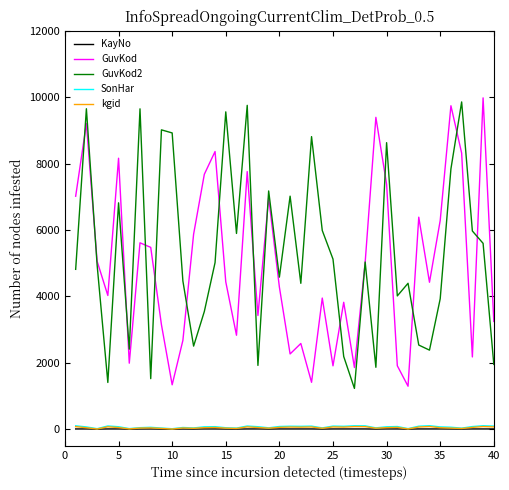

What is the greatest value displayed?

9978